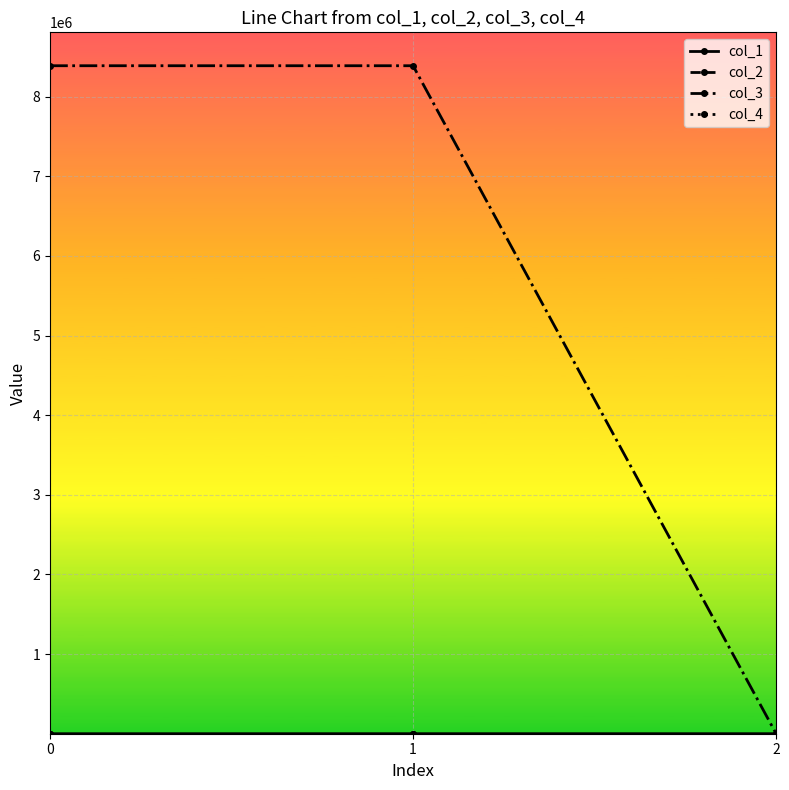

Which series has the largest range (max minus min)?

col_3